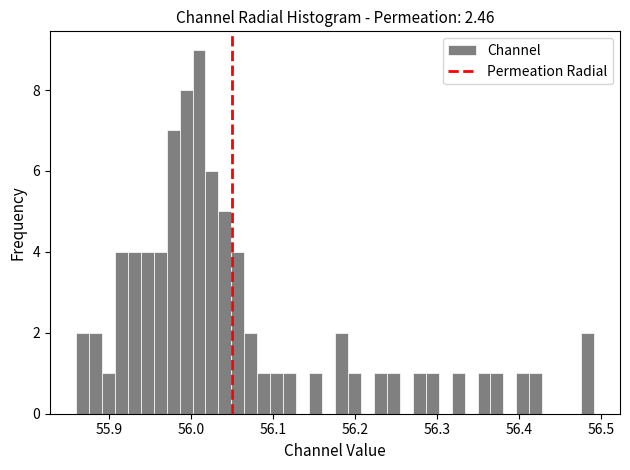

Read against the x-axis, roughly where is the centre of the tallest bar?

56.01